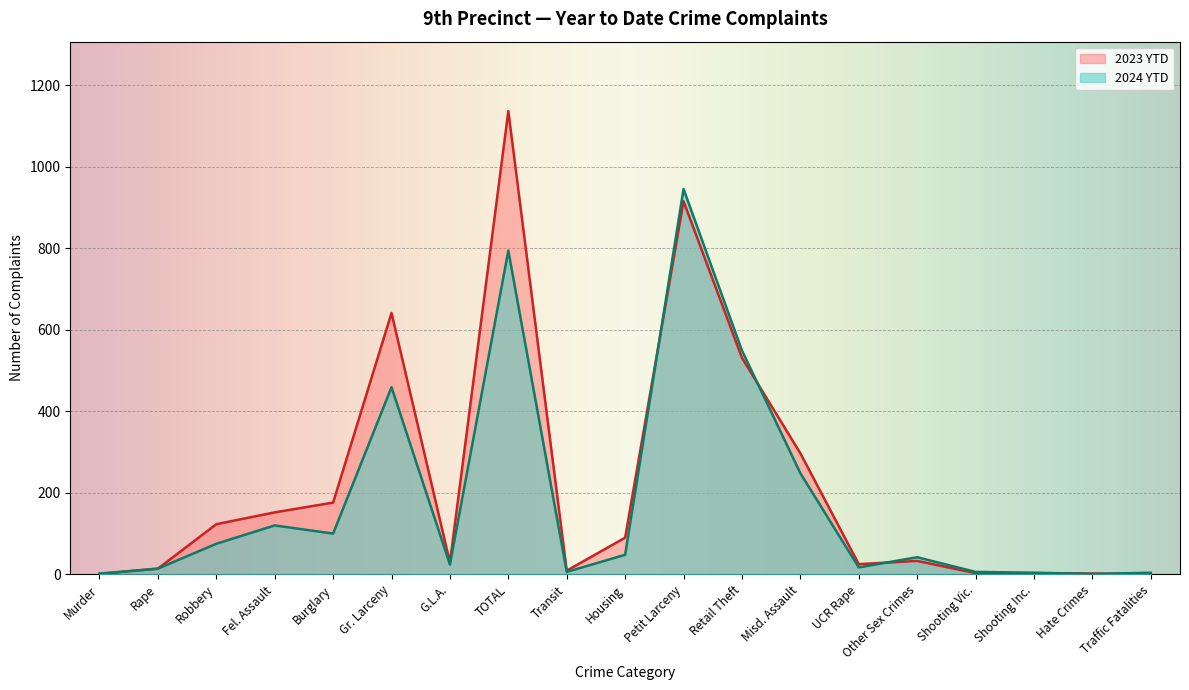

Which category has the highest value in the 2023 YTD series?

TOTAL